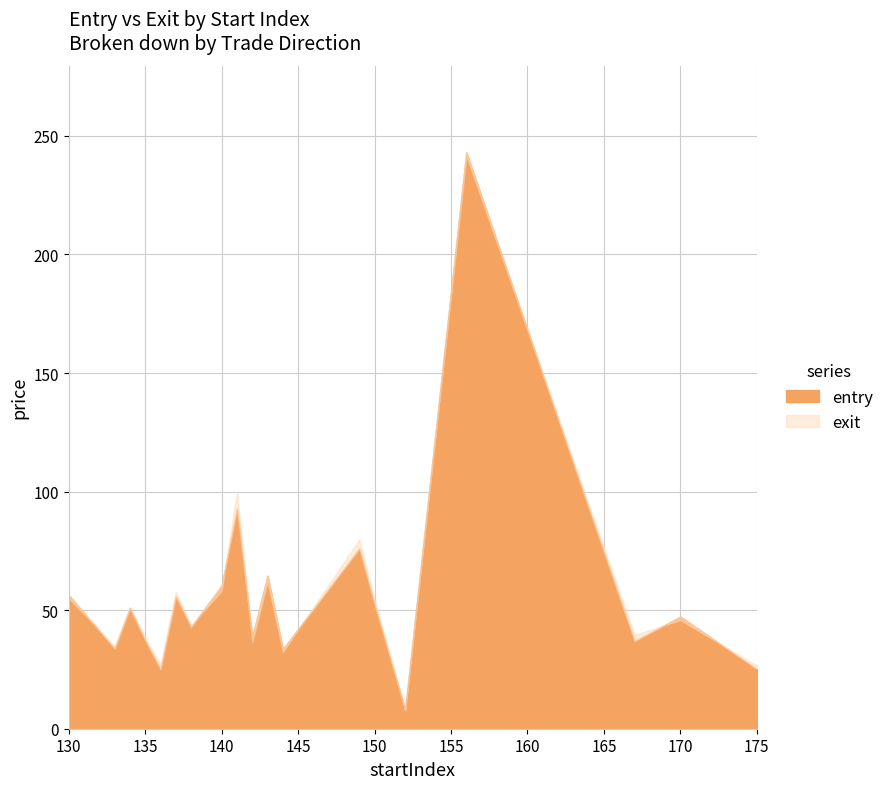

Between 143 and 156, which is larger?

156